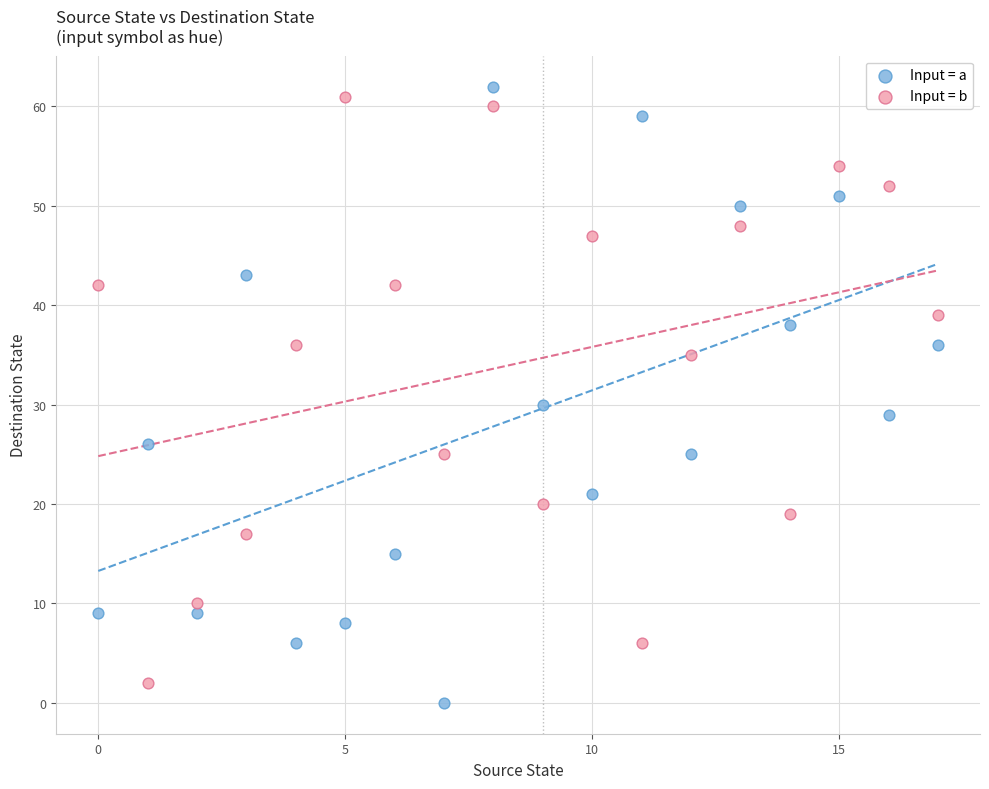

Which series reaches the minimum Y coordinate?

Input = a